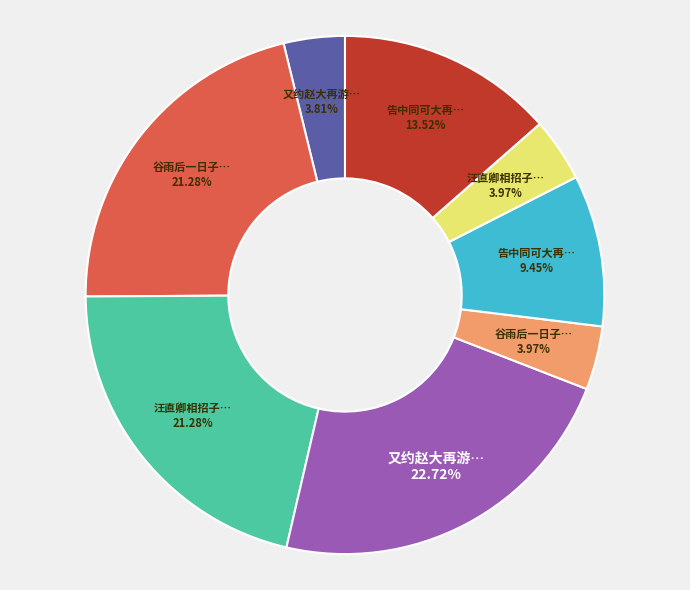

Is there any slice that represents more than half of the pie?

No